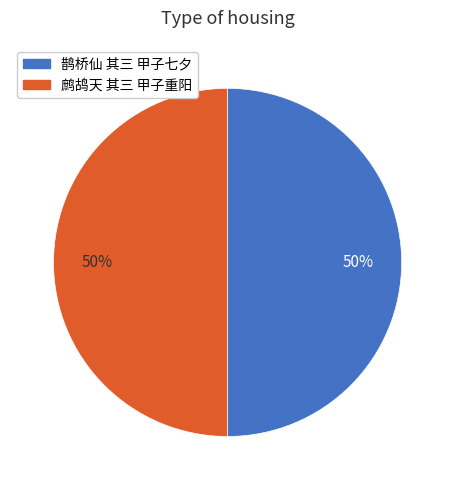

Is it true that 鹧鸪天 其三 甲子重阳 is 44% of the pie?

False